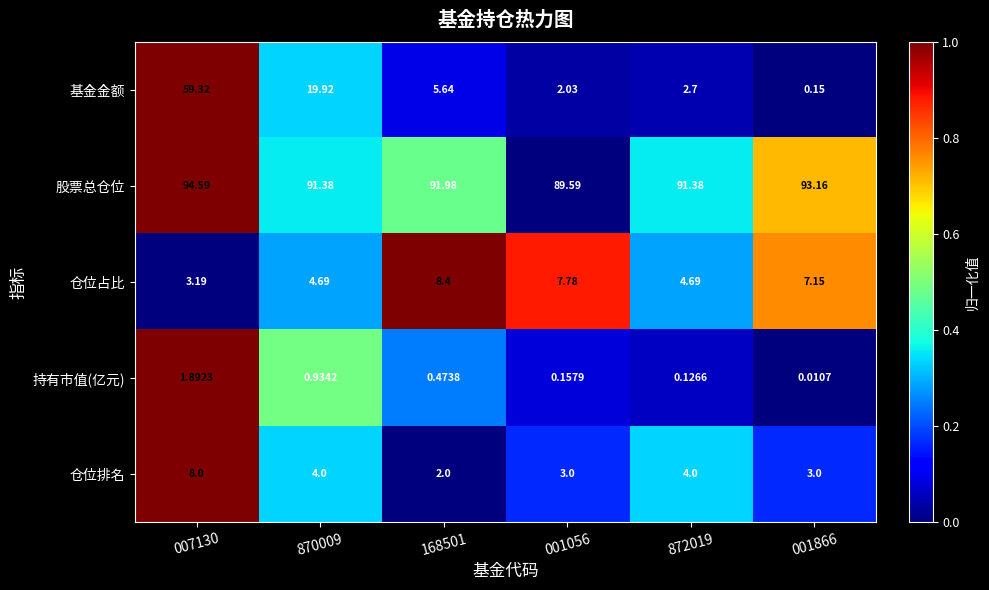

Between 168501 and 001866, which series saw the biggest shift?

基金金额